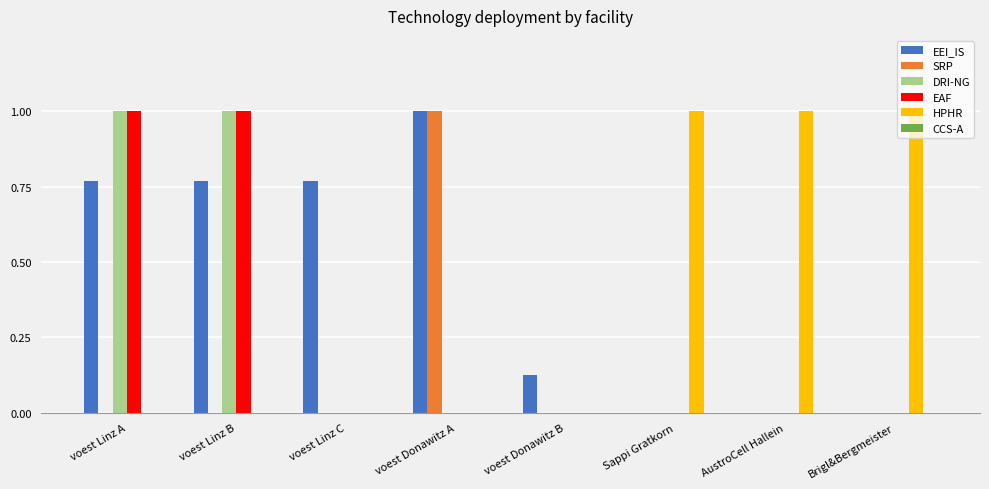

Read the EEI_IS value at voest Donawitz A.

1.0